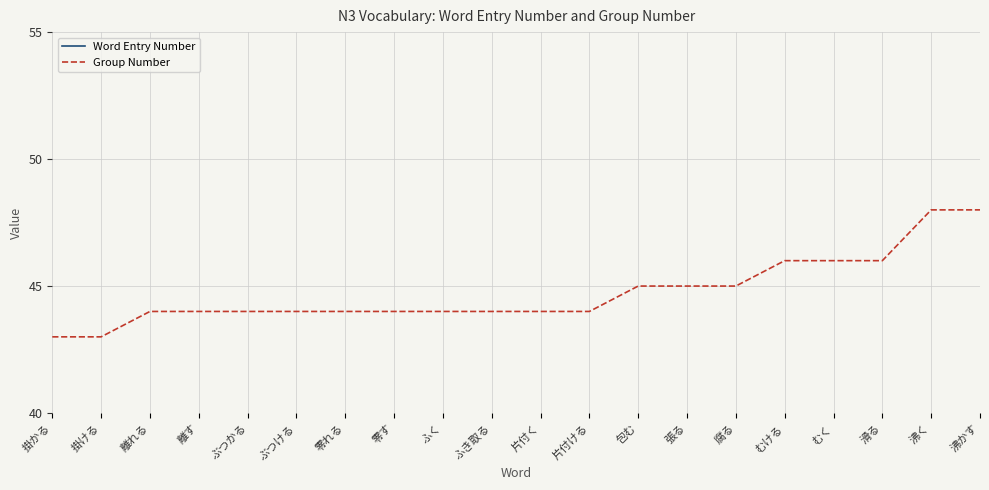

What is the approximate value of Word Entry Number at 腐る, to the nearest 10?

200